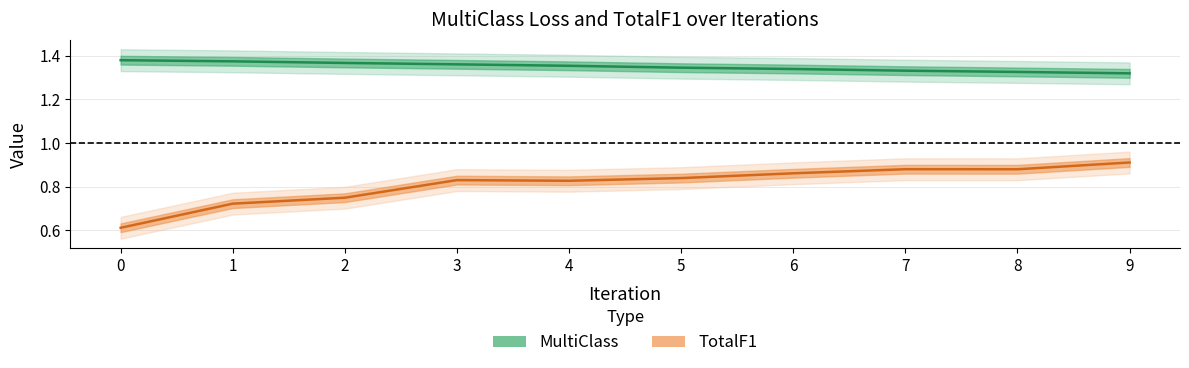

What are all the series names shown in the legend?

MultiClass, TotalF1